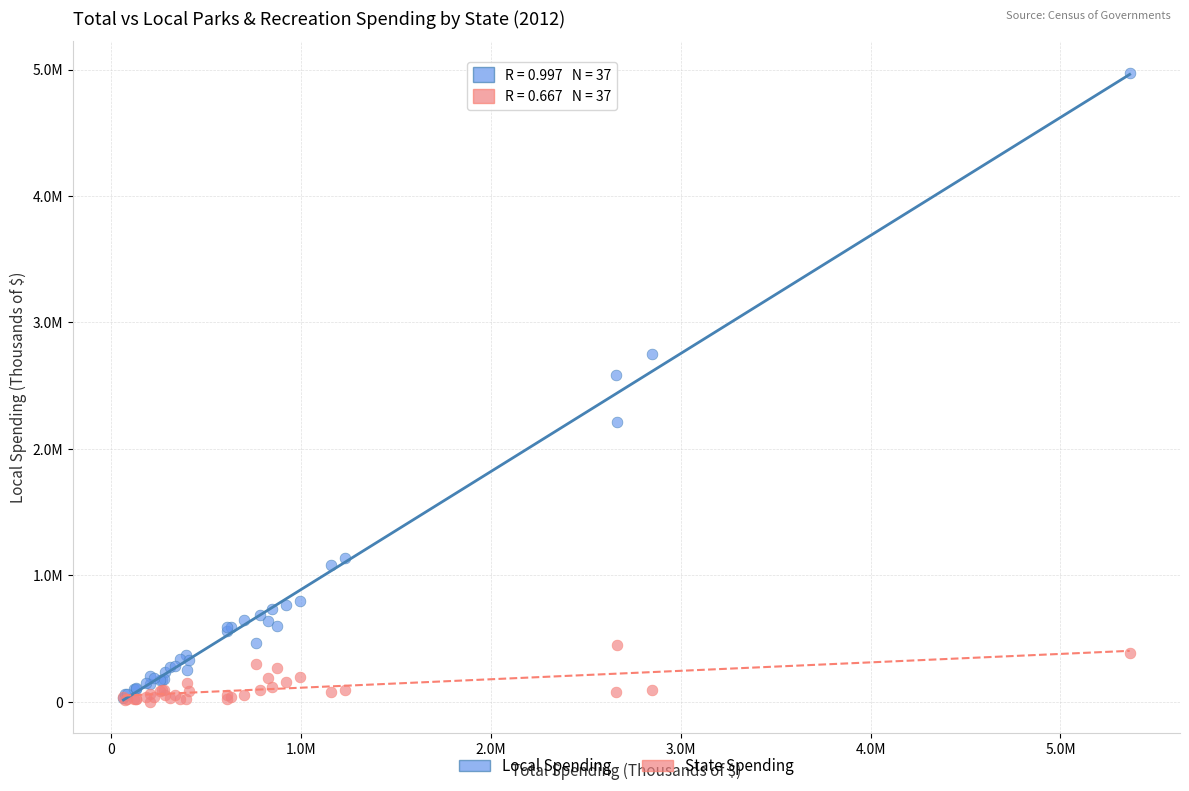

What are all the series names shown in the legend?

Local Spending, State Spending